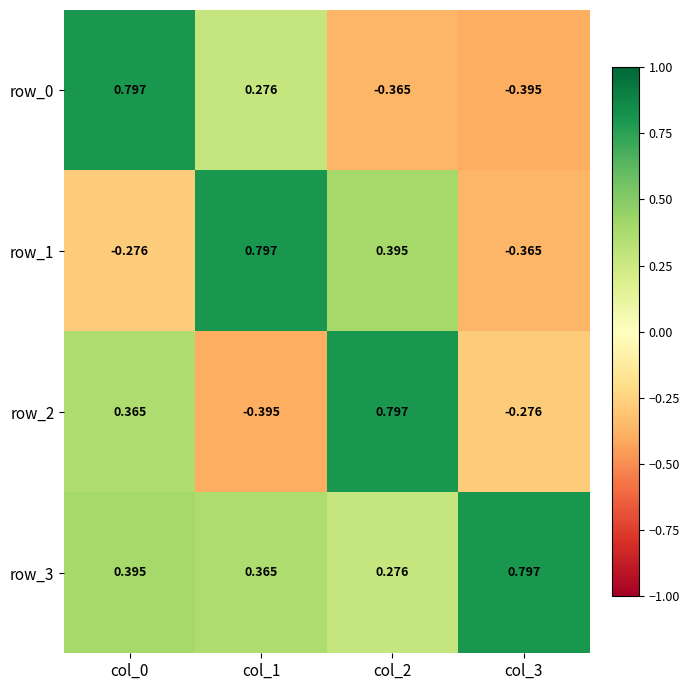

Reading left to right, list all the values displayed in this chart.

row_0: col_0=0.8	col_1=0.3	col_2=-0.4	col_3=-0.4
row_1: col_0=-0.3	col_1=0.8	col_2=0.4	col_3=-0.4
row_2: col_0=0.4	col_1=-0.4	col_2=0.8	col_3=-0.3
row_3: col_0=0.4	col_1=0.4	col_2=0.3	col_3=0.8